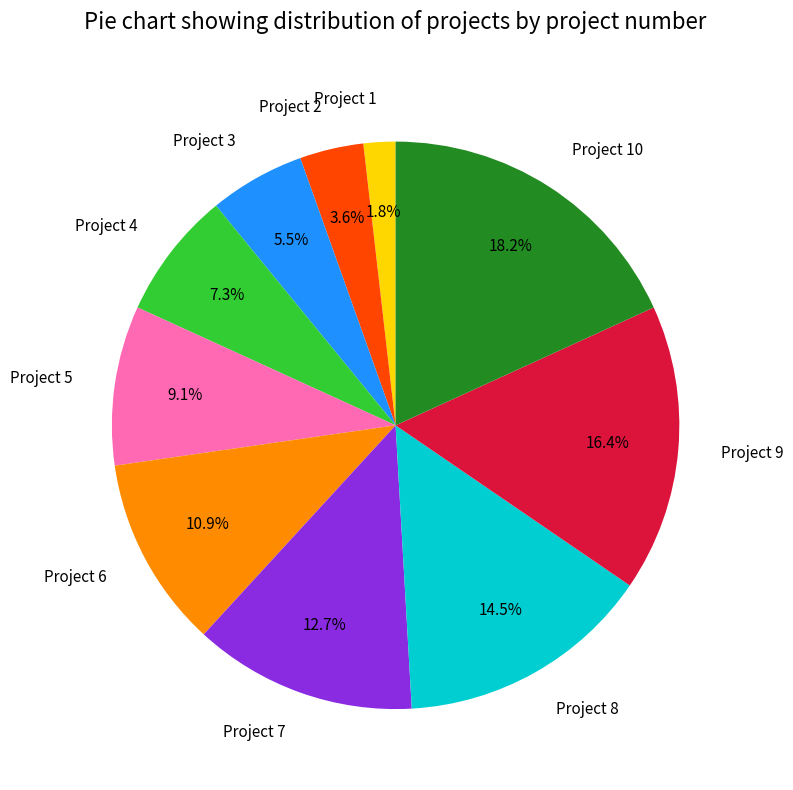

To the nearest percent, what is the average slice percentage?

10%